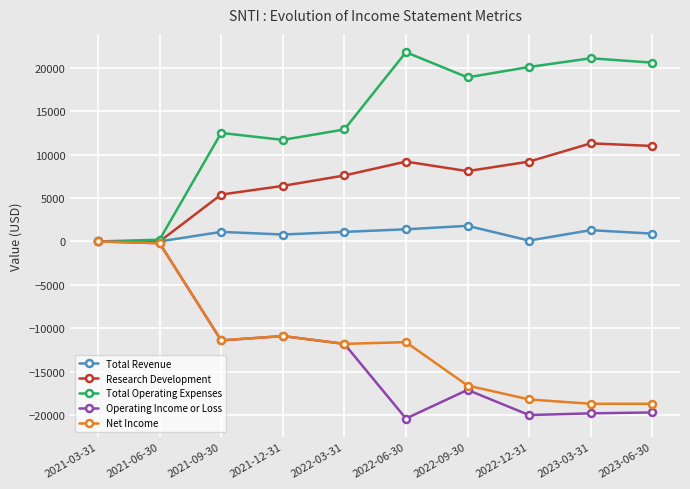

What is the label of the 7th point from the left?

2022-09-30